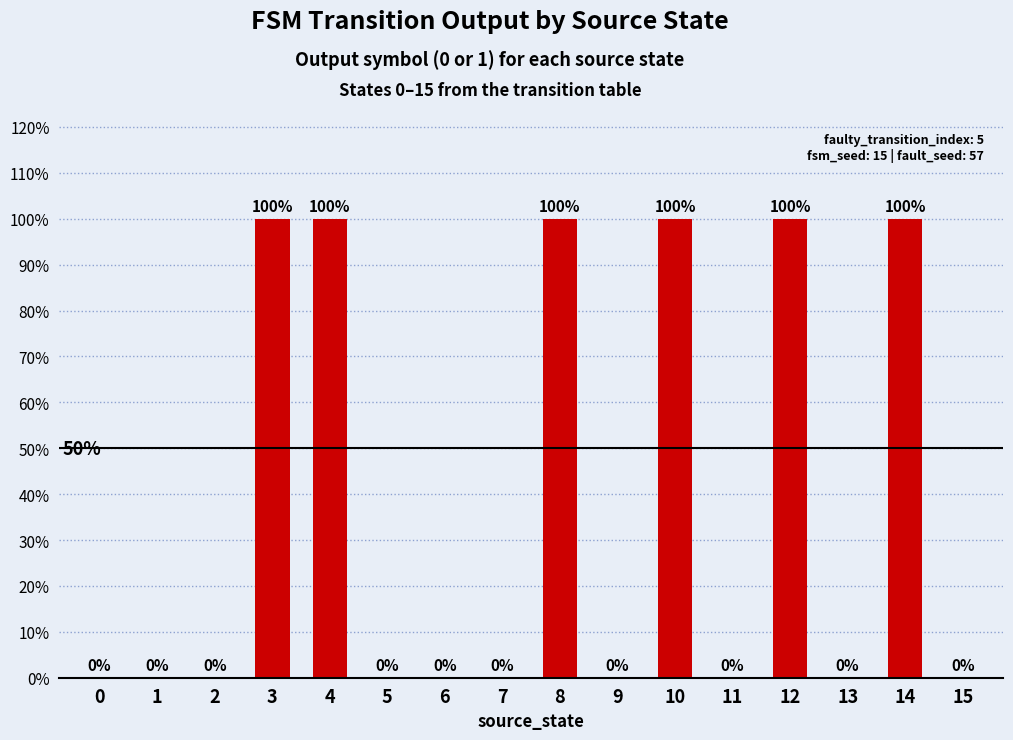

What is the difference between the maximum and minimum values?

1